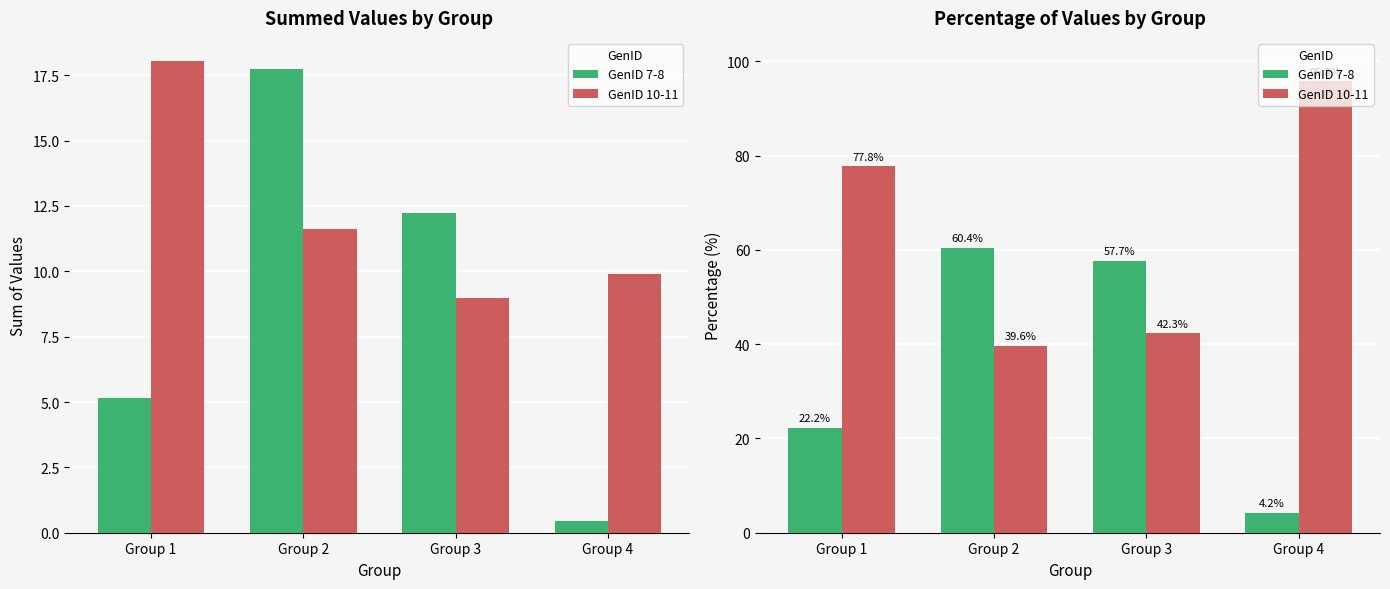

What is the difference between the highest and lowest values at Group 4?

91.6